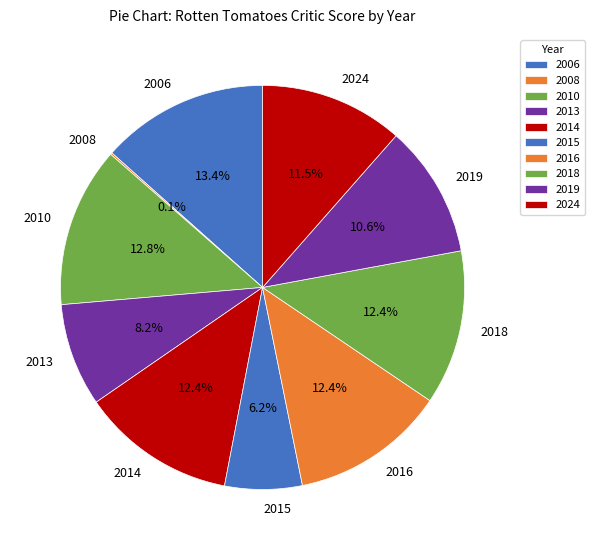

To the nearest percent, what portion does 2018 represent?

12%